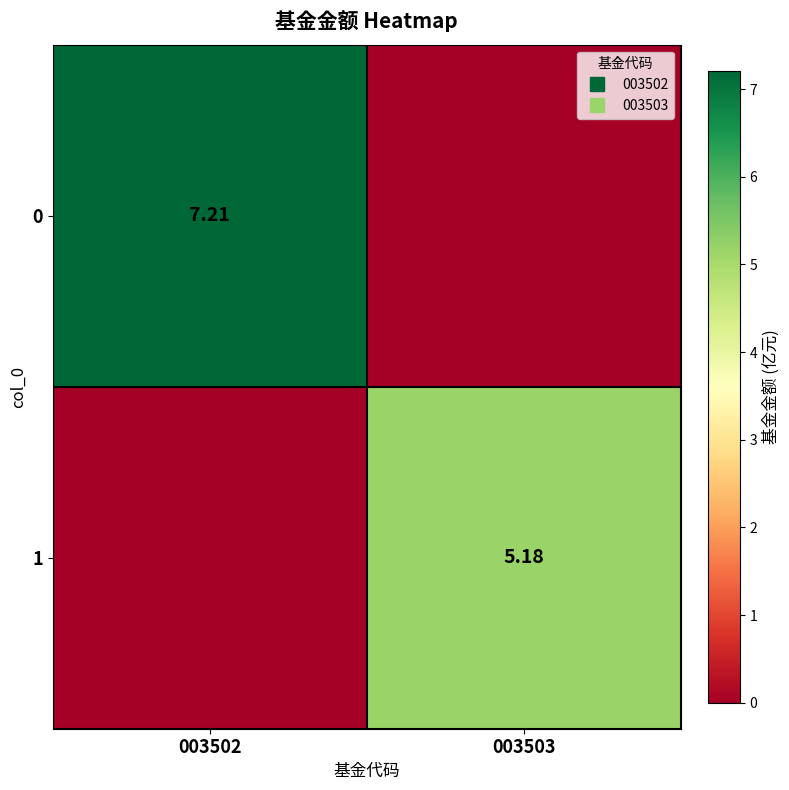

What is the average value of the 0 series?

3.6